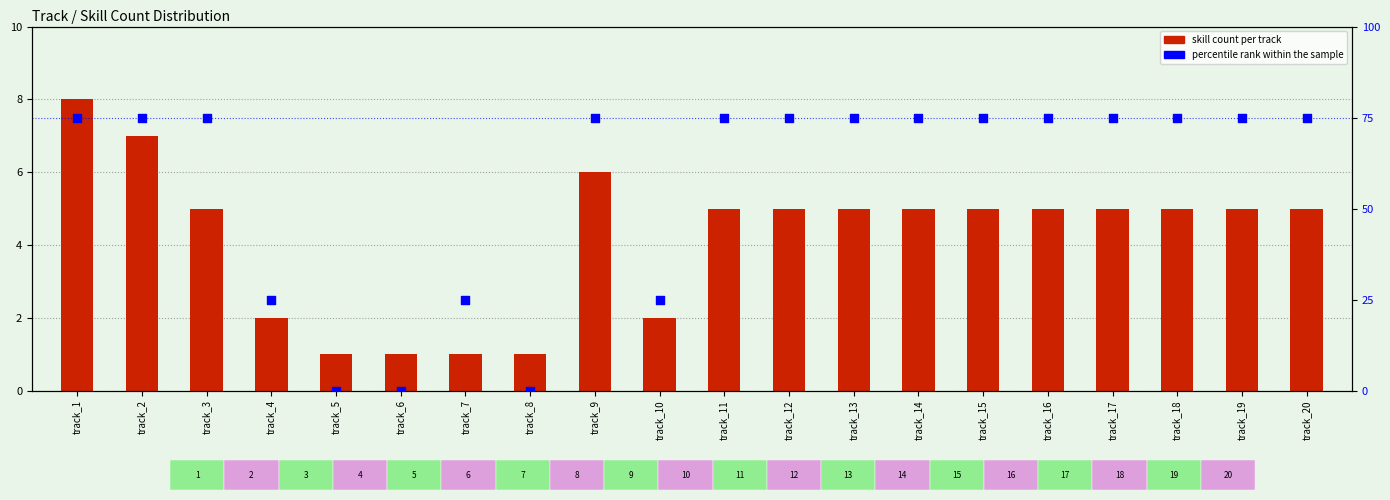

Which series has the largest Y range (max minus min)?

percentile rank within the sample